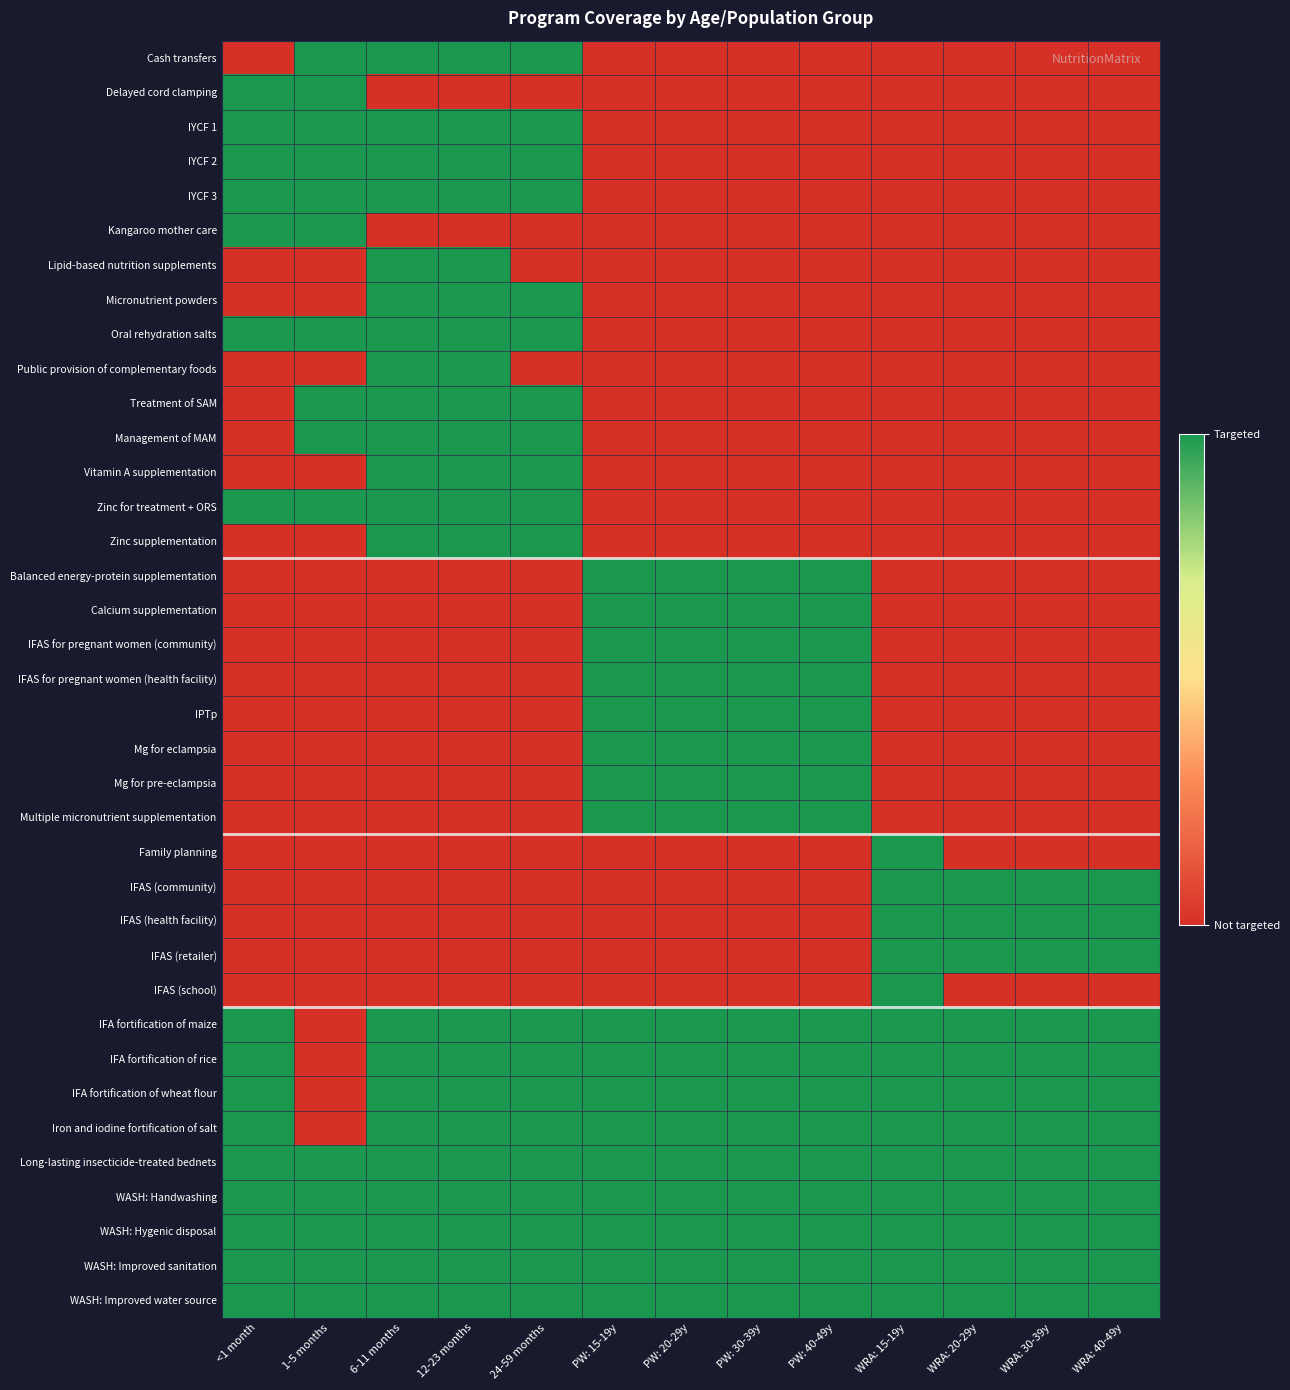

Reading left to right, what are all the values shown in this chart?

Cash transfers: <1 month=0	1-5 months=1	6-11 months=1	12-23 months=1	24-59 months=1	PW: 15-19y=0	PW: 20-29y=0	PW: 30-39y=0	PW: 40-49y=0	WRA: 15-19y=0	WRA: 20-29y=0	WRA: 30-39y=0	WRA: 40-49y=0
Delayed cord clamping: <1 month=1	1-5 months=1	6-11 months=0	12-23 months=0	24-59 months=0	PW: 15-19y=0	PW: 20-29y=0	PW: 30-39y=0	PW: 40-49y=0	WRA: 15-19y=0	WRA: 20-29y=0	WRA: 30-39y=0	WRA: 40-49y=0
IYCF 1: <1 month=1	1-5 months=1	6-11 months=1	12-23 months=1	24-59 months=1	PW: 15-19y=0	PW: 20-29y=0	PW: 30-39y=0	PW: 40-49y=0	WRA: 15-19y=0	WRA: 20-29y=0	WRA: 30-39y=0	WRA: 40-49y=0
IYCF 2: <1 month=1	1-5 months=1	6-11 months=1	12-23 months=1	24-59 months=1	PW: 15-19y=0	PW: 20-29y=0	PW: 30-39y=0	PW: 40-49y=0	WRA: 15-19y=0	WRA: 20-29y=0	WRA: 30-39y=0	WRA: 40-49y=0
IYCF 3: <1 month=1	1-5 months=1	6-11 months=1	12-23 months=1	24-59 months=1	PW: 15-19y=0	PW: 20-29y=0	PW: 30-39y=0	PW: 40-49y=0	WRA: 15-19y=0	WRA: 20-29y=0	WRA: 30-39y=0	WRA: 40-49y=0
Kangaroo mother care: <1 month=1	1-5 months=1	6-11 months=0	12-23 months=0	24-59 months=0	PW: 15-19y=0	PW: 20-29y=0	PW: 30-39y=0	PW: 40-49y=0	WRA: 15-19y=0	WRA: 20-29y=0	WRA: 30-39y=0	WRA: 40-49y=0
Lipid-based nutrition supplements: <1 month=0	1-5 months=0	6-11 months=1	12-23 months=1	24-59 months=0	PW: 15-19y=0	PW: 20-29y=0	PW: 30-39y=0	PW: 40-49y=0	WRA: 15-19y=0	WRA: 20-29y=0	WRA: 30-39y=0	WRA: 40-49y=0
Micronutrient powders: <1 month=0	1-5 months=0	6-11 months=1	12-23 months=1	24-59 months=1	PW: 15-19y=0	PW: 20-29y=0	PW: 30-39y=0	PW: 40-49y=0	WRA: 15-19y=0	WRA: 20-29y=0	WRA: 30-39y=0	WRA: 40-49y=0
Oral rehydration salts: <1 month=1	1-5 months=1	6-11 months=1	12-23 months=1	24-59 months=1	PW: 15-19y=0	PW: 20-29y=0	PW: 30-39y=0	PW: 40-49y=0	WRA: 15-19y=0	WRA: 20-29y=0	WRA: 30-39y=0	WRA: 40-49y=0
Public provision of complementary foods: <1 month=0	1-5 months=0	6-11 months=1	12-23 months=1	24-59 months=0	PW: 15-19y=0	PW: 20-29y=0	PW: 30-39y=0	PW: 40-49y=0	WRA: 15-19y=0	WRA: 20-29y=0	WRA: 30-39y=0	WRA: 40-49y=0
Treatment of SAM: <1 month=0	1-5 months=1	6-11 months=1	12-23 months=1	24-59 months=1	PW: 15-19y=0	PW: 20-29y=0	PW: 30-39y=0	PW: 40-49y=0	WRA: 15-19y=0	WRA: 20-29y=0	WRA: 30-39y=0	WRA: 40-49y=0
Management of MAM: <1 month=0	1-5 months=1	6-11 months=1	12-23 months=1	24-59 months=1	PW: 15-19y=0	PW: 20-29y=0	PW: 30-39y=0	PW: 40-49y=0	WRA: 15-19y=0	WRA: 20-29y=0	WRA: 30-39y=0	WRA: 40-49y=0
Vitamin A supplementation: <1 month=0	1-5 months=0	6-11 months=1	12-23 months=1	24-59 months=1	PW: 15-19y=0	PW: 20-29y=0	PW: 30-39y=0	PW: 40-49y=0	WRA: 15-19y=0	WRA: 20-29y=0	WRA: 30-39y=0	WRA: 40-49y=0
Zinc for treatment + ORS: <1 month=1	1-5 months=1	6-11 months=1	12-23 months=1	24-59 months=1	PW: 15-19y=0	PW: 20-29y=0	PW: 30-39y=0	PW: 40-49y=0	WRA: 15-19y=0	WRA: 20-29y=0	WRA: 30-39y=0	WRA: 40-49y=0
Zinc supplementation: <1 month=0	1-5 months=0	6-11 months=1	12-23 months=1	24-59 months=1	PW: 15-19y=0	PW: 20-29y=0	PW: 30-39y=0	PW: 40-49y=0	WRA: 15-19y=0	WRA: 20-29y=0	WRA: 30-39y=0	WRA: 40-49y=0
Balanced energy-protein supplementation: <1 month=0	1-5 months=0	6-11 months=0	12-23 months=0	24-59 months=0	PW: 15-19y=1	PW: 20-29y=1	PW: 30-39y=1	PW: 40-49y=1	WRA: 15-19y=0	WRA: 20-29y=0	WRA: 30-39y=0	WRA: 40-49y=0
Calcium supplementation: <1 month=0	1-5 months=0	6-11 months=0	12-23 months=0	24-59 months=0	PW: 15-19y=1	PW: 20-29y=1	PW: 30-39y=1	PW: 40-49y=1	WRA: 15-19y=0	WRA: 20-29y=0	WRA: 30-39y=0	WRA: 40-49y=0
IFAS for pregnant women (community): <1 month=0	1-5 months=0	6-11 months=0	12-23 months=0	24-59 months=0	PW: 15-19y=1	PW: 20-29y=1	PW: 30-39y=1	PW: 40-49y=1	WRA: 15-19y=0	WRA: 20-29y=0	WRA: 30-39y=0	WRA: 40-49y=0
IFAS for pregnant women (health facility): <1 month=0	1-5 months=0	6-11 months=0	12-23 months=0	24-59 months=0	PW: 15-19y=1	PW: 20-29y=1	PW: 30-39y=1	PW: 40-49y=1	WRA: 15-19y=0	WRA: 20-29y=0	WRA: 30-39y=0	WRA: 40-49y=0
IPTp: <1 month=0	1-5 months=0	6-11 months=0	12-23 months=0	24-59 months=0	PW: 15-19y=1	PW: 20-29y=1	PW: 30-39y=1	PW: 40-49y=1	WRA: 15-19y=0	WRA: 20-29y=0	WRA: 30-39y=0	WRA: 40-49y=0
Mg for eclampsia: <1 month=0	1-5 months=0	6-11 months=0	12-23 months=0	24-59 months=0	PW: 15-19y=1	PW: 20-29y=1	PW: 30-39y=1	PW: 40-49y=1	WRA: 15-19y=0	WRA: 20-29y=0	WRA: 30-39y=0	WRA: 40-49y=0
Mg for pre-eclampsia: <1 month=0	1-5 months=0	6-11 months=0	12-23 months=0	24-59 months=0	PW: 15-19y=1	PW: 20-29y=1	PW: 30-39y=1	PW: 40-49y=1	WRA: 15-19y=0	WRA: 20-29y=0	WRA: 30-39y=0	WRA: 40-49y=0
Multiple micronutrient supplementation: <1 month=0	1-5 months=0	6-11 months=0	12-23 months=0	24-59 months=0	PW: 15-19y=1	PW: 20-29y=1	PW: 30-39y=1	PW: 40-49y=1	WRA: 15-19y=0	WRA: 20-29y=0	WRA: 30-39y=0	WRA: 40-49y=0
Family planning: <1 month=0	1-5 months=0	6-11 months=0	12-23 months=0	24-59 months=0	PW: 15-19y=0	PW: 20-29y=0	PW: 30-39y=0	PW: 40-49y=0	WRA: 15-19y=1	WRA: 20-29y=0	WRA: 30-39y=0	WRA: 40-49y=0
IFAS (community): <1 month=0	1-5 months=0	6-11 months=0	12-23 months=0	24-59 months=0	PW: 15-19y=0	PW: 20-29y=0	PW: 30-39y=0	PW: 40-49y=0	WRA: 15-19y=1	WRA: 20-29y=1	WRA: 30-39y=1	WRA: 40-49y=1
IFAS (health facility): <1 month=0	1-5 months=0	6-11 months=0	12-23 months=0	24-59 months=0	PW: 15-19y=0	PW: 20-29y=0	PW: 30-39y=0	PW: 40-49y=0	WRA: 15-19y=1	WRA: 20-29y=1	WRA: 30-39y=1	WRA: 40-49y=1
IFAS (retailer): <1 month=0	1-5 months=0	6-11 months=0	12-23 months=0	24-59 months=0	PW: 15-19y=0	PW: 20-29y=0	PW: 30-39y=0	PW: 40-49y=0	WRA: 15-19y=1	WRA: 20-29y=1	WRA: 30-39y=1	WRA: 40-49y=1
IFAS (school): <1 month=0	1-5 months=0	6-11 months=0	12-23 months=0	24-59 months=0	PW: 15-19y=0	PW: 20-29y=0	PW: 30-39y=0	PW: 40-49y=0	WRA: 15-19y=1	WRA: 20-29y=0	WRA: 30-39y=0	WRA: 40-49y=0
IFA fortification of maize: <1 month=1	1-5 months=0	6-11 months=1	12-23 months=1	24-59 months=1	PW: 15-19y=1	PW: 20-29y=1	PW: 30-39y=1	PW: 40-49y=1	WRA: 15-19y=1	WRA: 20-29y=1	WRA: 30-39y=1	WRA: 40-49y=1
IFA fortification of rice: <1 month=1	1-5 months=0	6-11 months=1	12-23 months=1	24-59 months=1	PW: 15-19y=1	PW: 20-29y=1	PW: 30-39y=1	PW: 40-49y=1	WRA: 15-19y=1	WRA: 20-29y=1	WRA: 30-39y=1	WRA: 40-49y=1
IFA fortification of wheat flour: <1 month=1	1-5 months=0	6-11 months=1	12-23 months=1	24-59 months=1	PW: 15-19y=1	PW: 20-29y=1	PW: 30-39y=1	PW: 40-49y=1	WRA: 15-19y=1	WRA: 20-29y=1	WRA: 30-39y=1	WRA: 40-49y=1
Iron and iodine fortification of salt: <1 month=1	1-5 months=0	6-11 months=1	12-23 months=1	24-59 months=1	PW: 15-19y=1	PW: 20-29y=1	PW: 30-39y=1	PW: 40-49y=1	WRA: 15-19y=1	WRA: 20-29y=1	WRA: 30-39y=1	WRA: 40-49y=1
Long-lasting insecticide-treated bednets: <1 month=1	1-5 months=1	6-11 months=1	12-23 months=1	24-59 months=1	PW: 15-19y=1	PW: 20-29y=1	PW: 30-39y=1	PW: 40-49y=1	WRA: 15-19y=1	WRA: 20-29y=1	WRA: 30-39y=1	WRA: 40-49y=1
WASH: Handwashing: <1 month=1	1-5 months=1	6-11 months=1	12-23 months=1	24-59 months=1	PW: 15-19y=1	PW: 20-29y=1	PW: 30-39y=1	PW: 40-49y=1	WRA: 15-19y=1	WRA: 20-29y=1	WRA: 30-39y=1	WRA: 40-49y=1
WASH: Hygenic disposal: <1 month=1	1-5 months=1	6-11 months=1	12-23 months=1	24-59 months=1	PW: 15-19y=1	PW: 20-29y=1	PW: 30-39y=1	PW: 40-49y=1	WRA: 15-19y=1	WRA: 20-29y=1	WRA: 30-39y=1	WRA: 40-49y=1
WASH: Improved sanitation: <1 month=1	1-5 months=1	6-11 months=1	12-23 months=1	24-59 months=1	PW: 15-19y=1	PW: 20-29y=1	PW: 30-39y=1	PW: 40-49y=1	WRA: 15-19y=1	WRA: 20-29y=1	WRA: 30-39y=1	WRA: 40-49y=1
WASH: Improved water source: <1 month=1	1-5 months=1	6-11 months=1	12-23 months=1	24-59 months=1	PW: 15-19y=1	PW: 20-29y=1	PW: 30-39y=1	PW: 40-49y=1	WRA: 15-19y=1	WRA: 20-29y=1	WRA: 30-39y=1	WRA: 40-49y=1